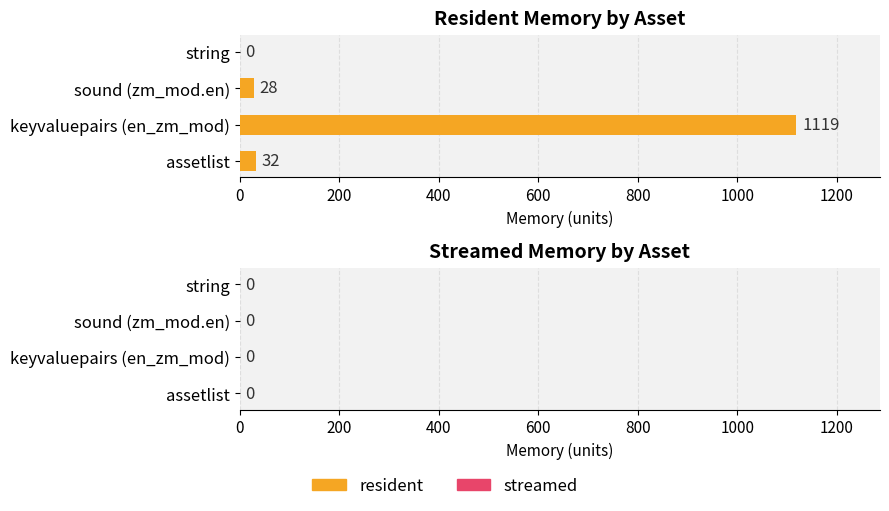

What is the sum of the values at sound (zm_mod.en) and assetlist?

60